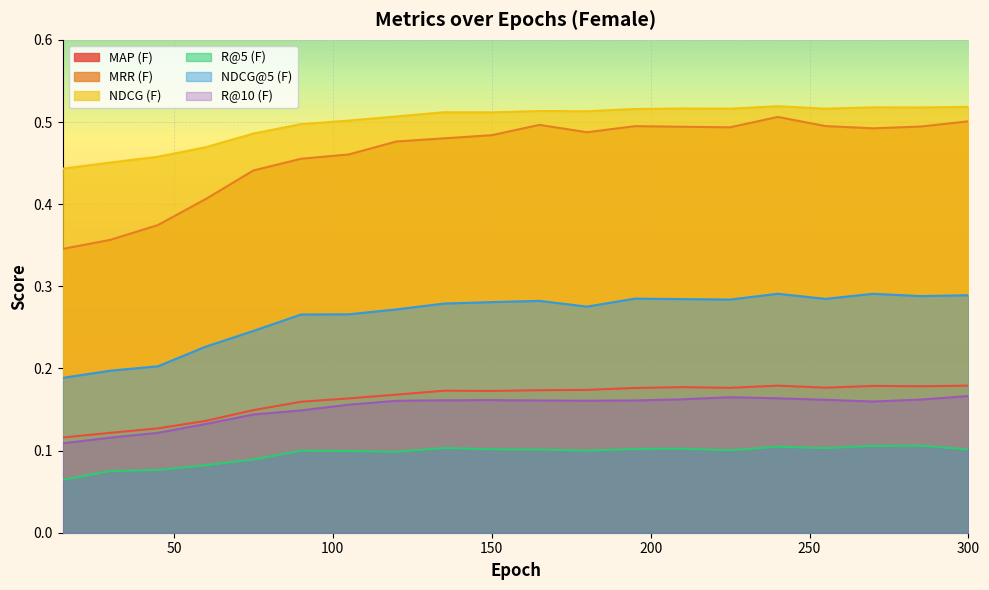

Reading right to left, transcribe all the data shown in this chart.

MAP (F): 300=0.2	285=0.2	270=0.2	255=0.2	240=0.2	225=0.2	210=0.2	195=0.2	180=0.2	165=0.2	150=0.2	135=0.2	120=0.2	105=0.2	90=0.2	75=0.1	60=0.1	45=0.1	30=0.1	15=0.1
MRR (F): 300=0.5	285=0.5	270=0.5	255=0.5	240=0.5	225=0.5	210=0.5	195=0.5	180=0.5	165=0.5	150=0.5	135=0.5	120=0.5	105=0.5	90=0.5	75=0.4	60=0.4	45=0.4	30=0.4	15=0.3
NDCG (F): 300=0.5	285=0.5	270=0.5	255=0.5	240=0.5	225=0.5	210=0.5	195=0.5	180=0.5	165=0.5	150=0.5	135=0.5	120=0.5	105=0.5	90=0.5	75=0.5	60=0.5	45=0.5	30=0.5	15=0.4
R@5 (F): 300=0.1	285=0.1	270=0.1	255=0.1	240=0.1	225=0.1	210=0.1	195=0.1	180=0.1	165=0.1	150=0.1	135=0.1	120=0.1	105=0.1	90=0.1	75=0.1	60=0.1	45=0.1	30=0.1	15=0.1
NDCG@5 (F): 300=0.3	285=0.3	270=0.3	255=0.3	240=0.3	225=0.3	210=0.3	195=0.3	180=0.3	165=0.3	150=0.3	135=0.3	120=0.3	105=0.3	90=0.3	75=0.2	60=0.2	45=0.2	30=0.2	15=0.2
R@10 (F): 300=0.2	285=0.2	270=0.2	255=0.2	240=0.2	225=0.2	210=0.2	195=0.2	180=0.2	165=0.2	150=0.2	135=0.2	120=0.2	105=0.2	90=0.1	75=0.1	60=0.1	45=0.1	30=0.1	15=0.1